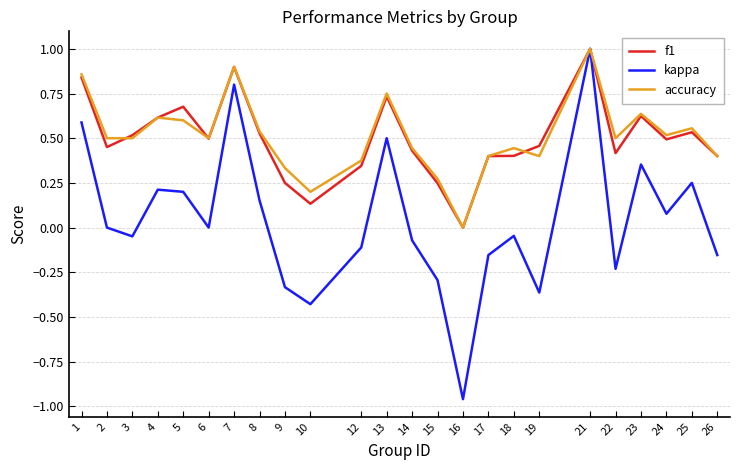

Between 4 and 7, which series saw the biggest shift?

kappa